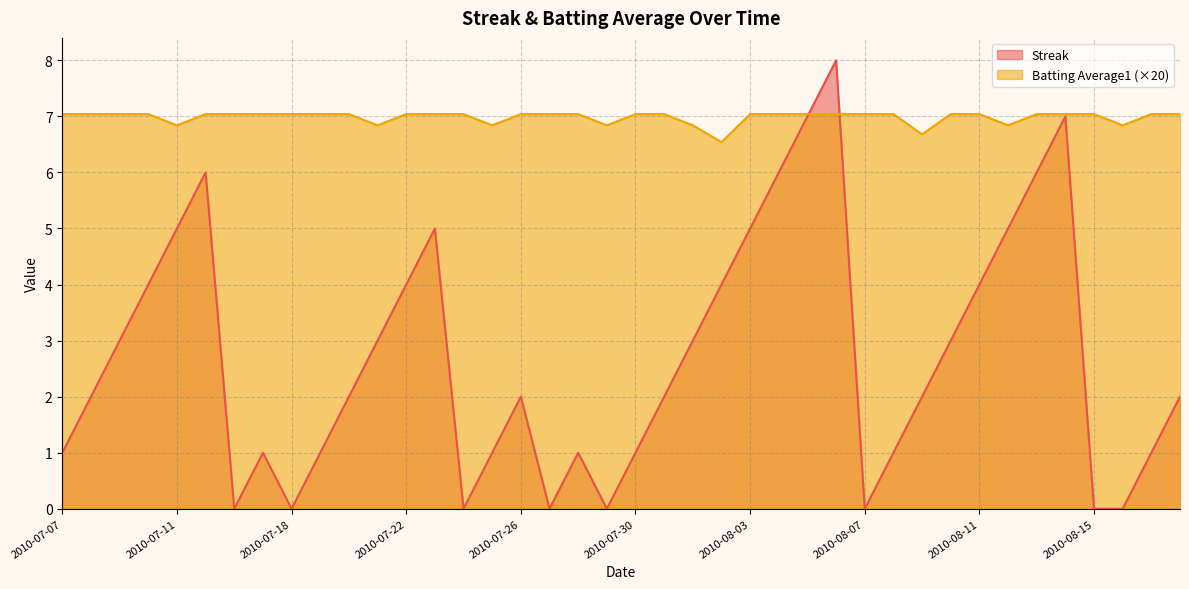

What is the label of the 17th point from the left?

2010-07-26